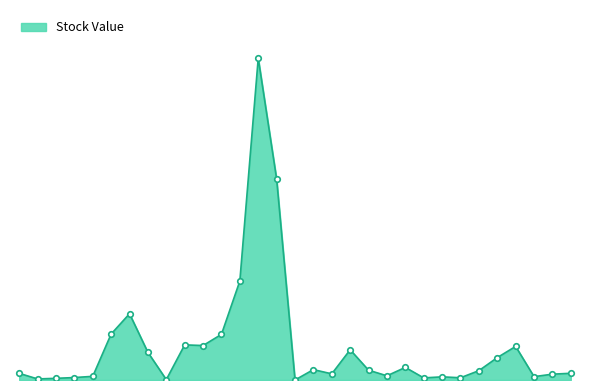

Is this an area chart (filled region under the line)?

Yes